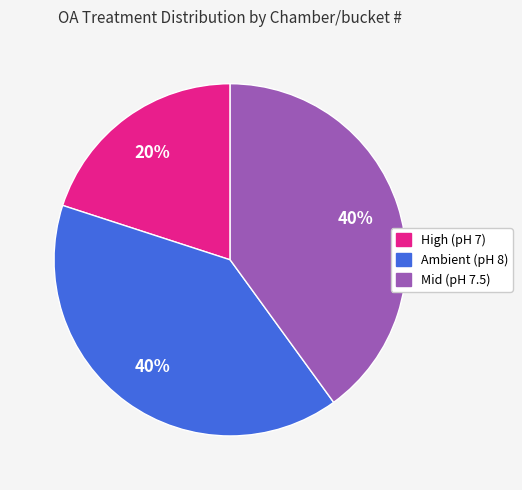

To the nearest percent, what is the average slice percentage?

33%